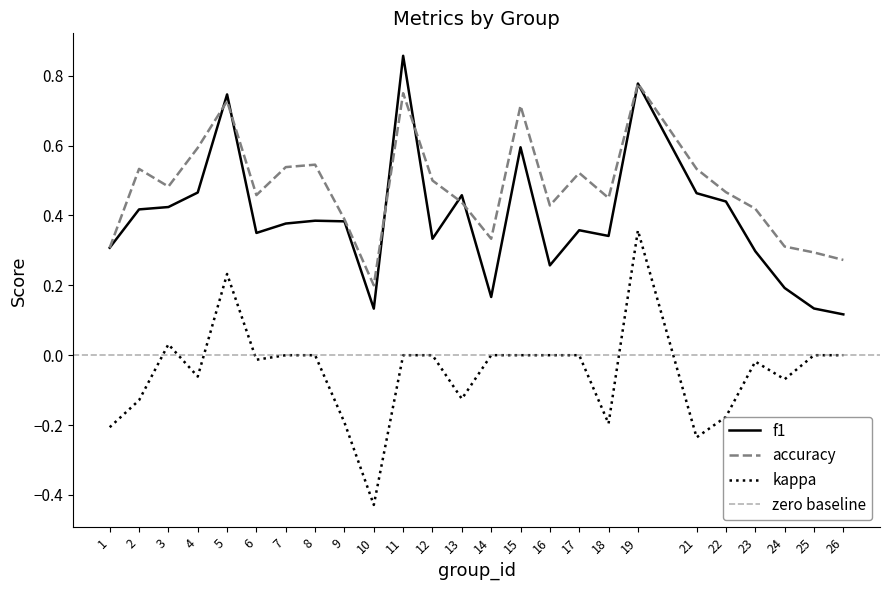

Reading right to left, list all the values displayed in this chart.

f1: 26=0.1	25=0.1	24=0.2	23=0.3	22=0.4	21=0.5	19=0.8	18=0.3	17=0.4	16=0.3	15=0.6	14=0.2	13=0.5	12=0.3	11=0.9	10=0.1	9=0.4	8=0.4	7=0.4	6=0.4	5=0.7	4=0.5	3=0.4	2=0.4	1=0.3
accuracy: 26=0.3	25=0.3	24=0.3	23=0.4	22=0.5	21=0.5	19=0.8	18=0.5	17=0.5	16=0.4	15=0.7	14=0.3	13=0.4	12=0.5	11=0.8	10=0.2	9=0.4	8=0.5	7=0.5	6=0.5	5=0.7	4=0.6	3=0.5	2=0.5	1=0.3
kappa: 26=0.0	25=0.0	24=-0.1	23=-0.0	22=-0.2	21=-0.2	19=0.4	18=-0.2	17=0.0	16=0.0	15=0.0	14=0.0	13=-0.1	12=0.0	11=0.0	10=-0.4	9=-0.2	8=0.0	7=0.0	6=-0.0	5=0.2	4=-0.1	3=0.0	2=-0.1	1=-0.2